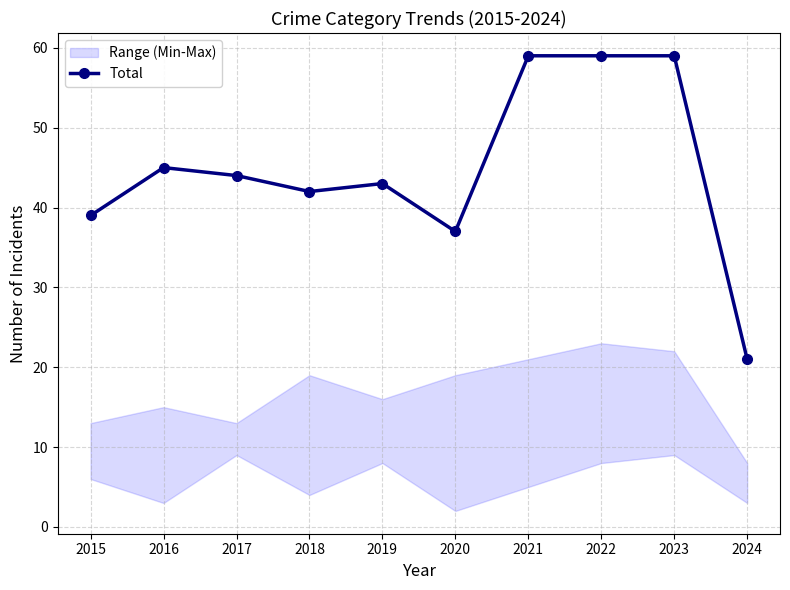

At which category does the data reach its first local peak?

2016